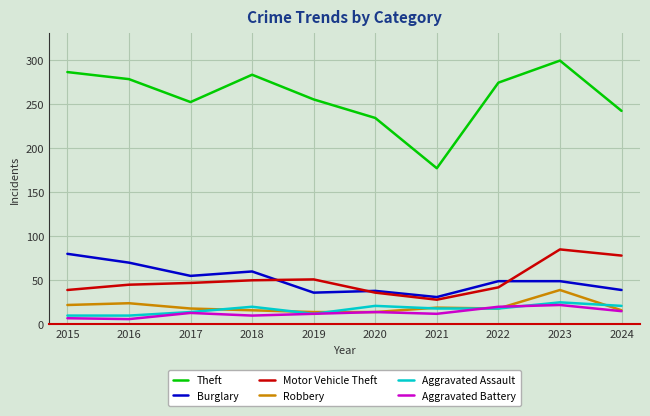

The value of Aggravated Battery at 2020 is 14. True or false?

True